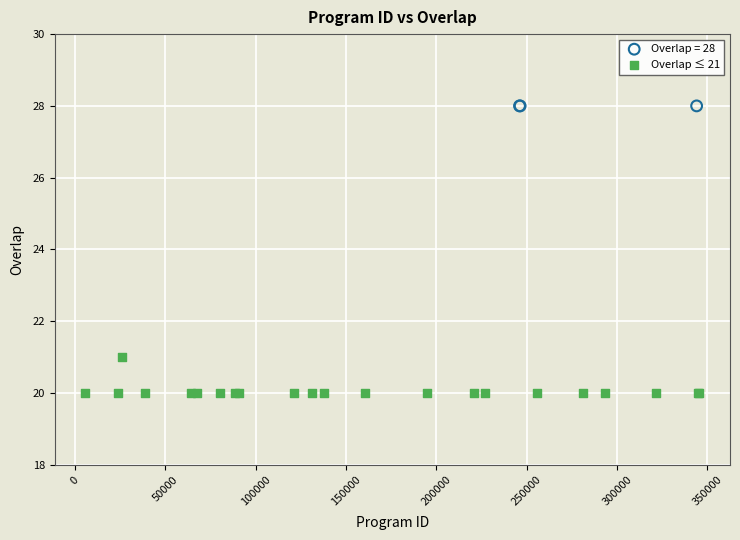

Which series reaches the maximum Y coordinate?

Overlap = 28